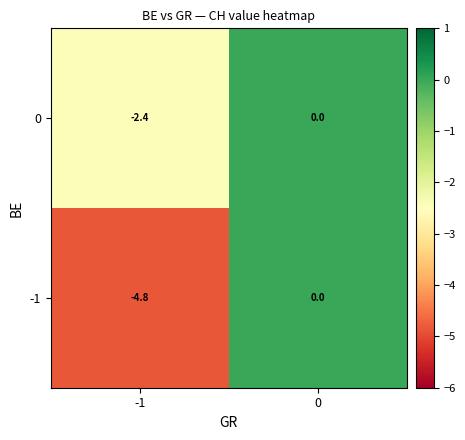

Is it true that -1 equals -4.8 at -1?

True